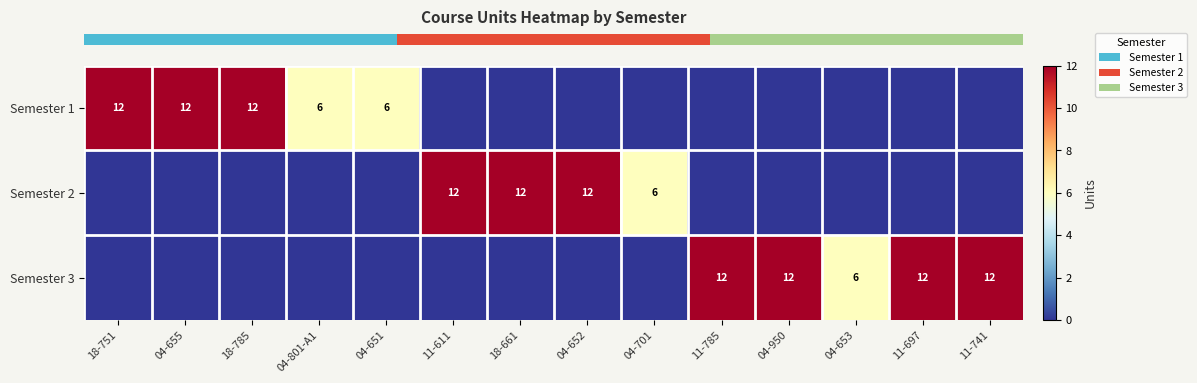

Reading left to right, transcribe all the data shown in this chart.

row_0: 12	12	12	6	6	0	0	0	0	0	0	0	0	0
row_1: 0	0	0	0	0	12	12	12	6	0	0	0	0	0
row_2: 0	0	0	0	0	0	0	0	0	12	12	6	12	12